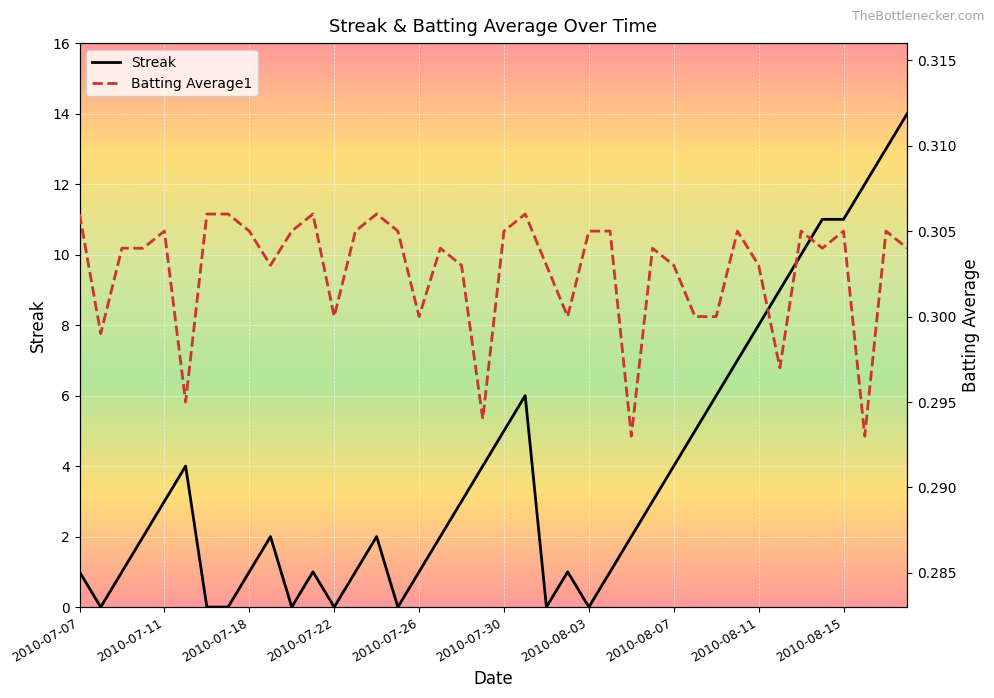

How many data points in Streak are above 2?

19